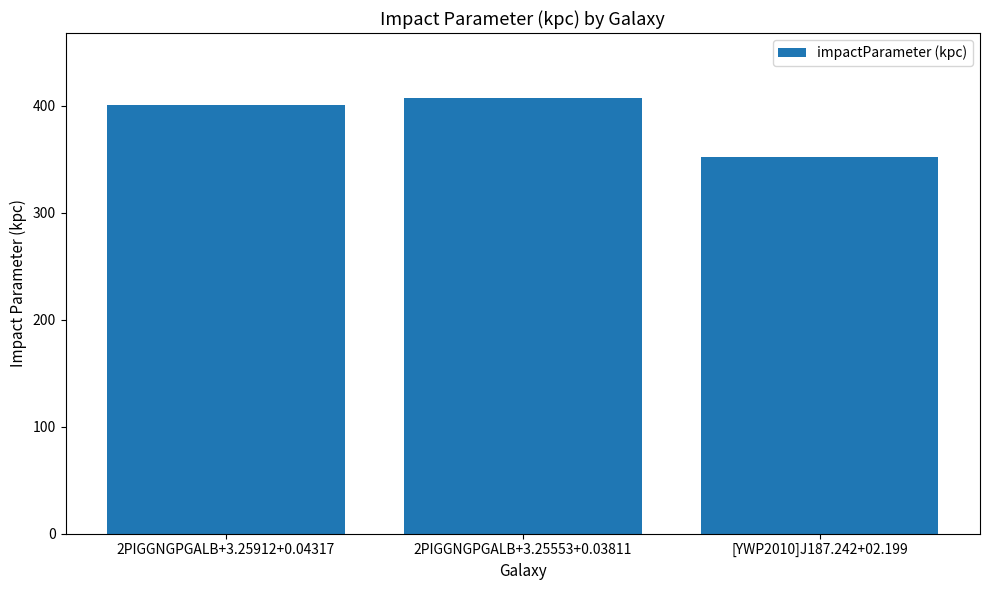

Rank the categories by value from lowest to highest.

[YWP2010]J187.242+02.199, 2PIGGNGPGALB+3.25912+0.04317, 2PIGGNGPGALB+3.25553+0.03811